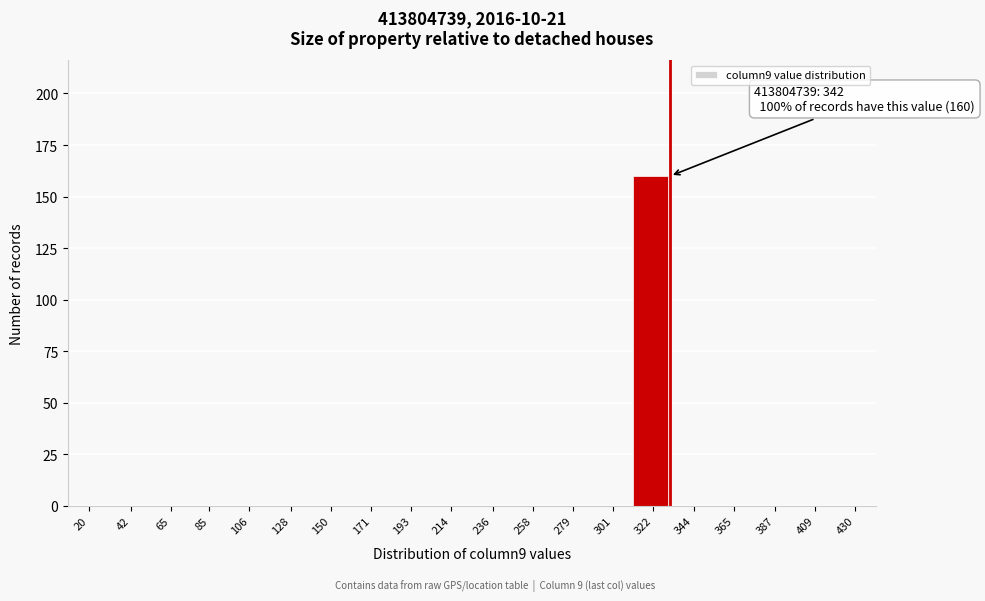

Reading left to right, list all the values displayed in this chart.

20=0	42=0	65=0	85=0	106=0	128=0	150=0	171=0	193=0	214=0	236=0	258=0	279=0	301=0	322=160	344=0	365=0	387=0	409=0	430=0